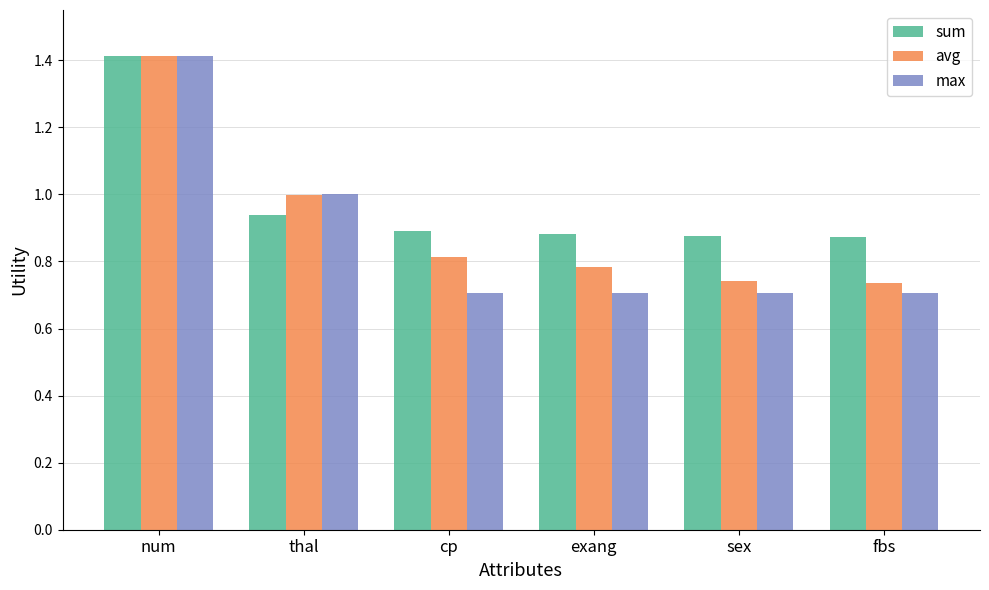

What is the sum of the avg values at thal and fbs?

1.7